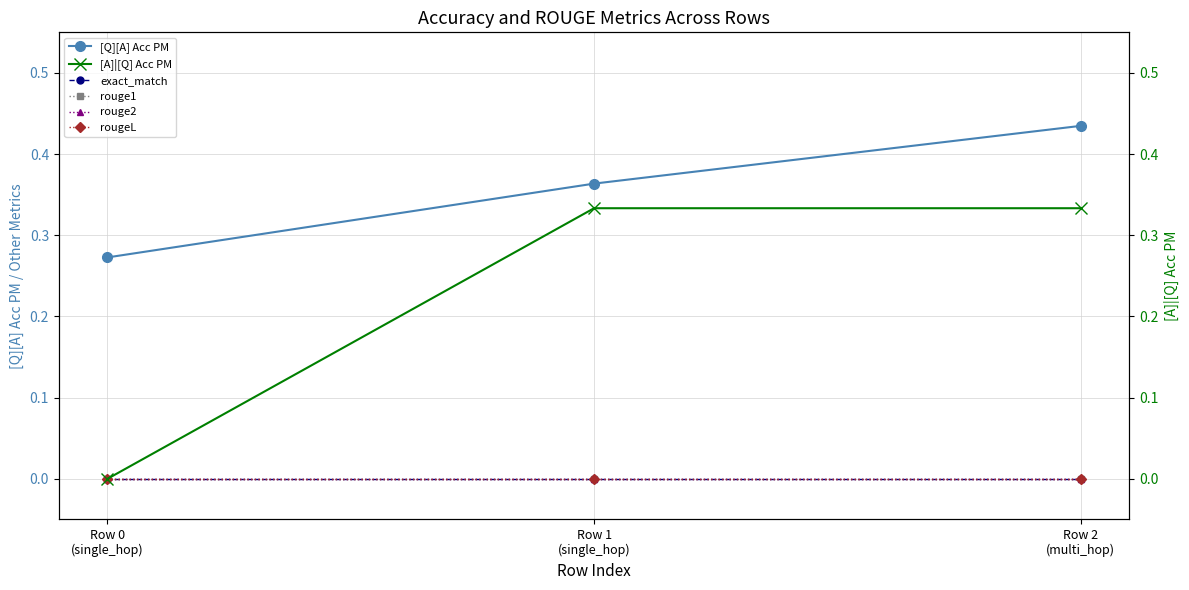

Reading right to left, what are all the values shown in this chart?

[Q][A] Acc PM: 0.4	0.4	0.3
exact_match: 0.0	0.0	0.0
rouge1: 0.0	0.0	0.0
rouge2: 0.0	0.0	0.0
rougeL: 0.0	0.0	0.0
[A]|[Q] Acc PM: 0.3	0.3	0.0